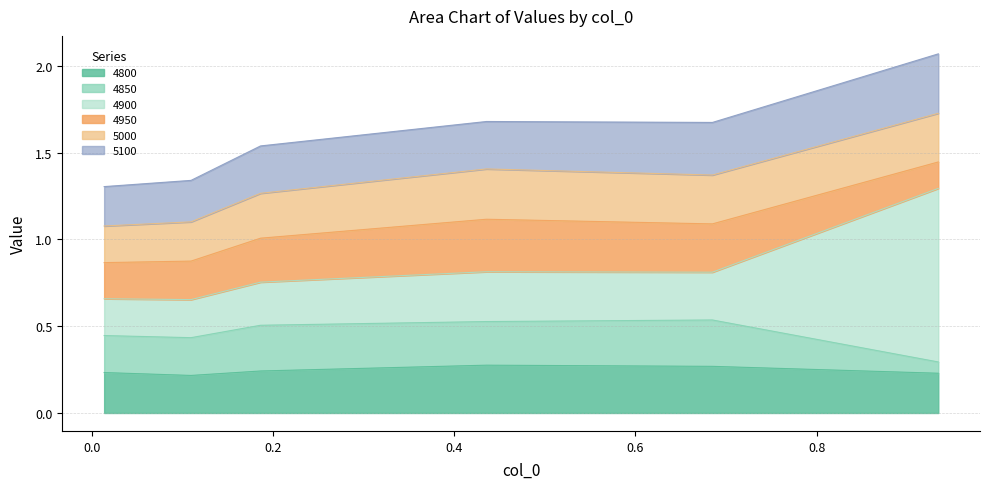

Which series has the largest total across all categories?

4900